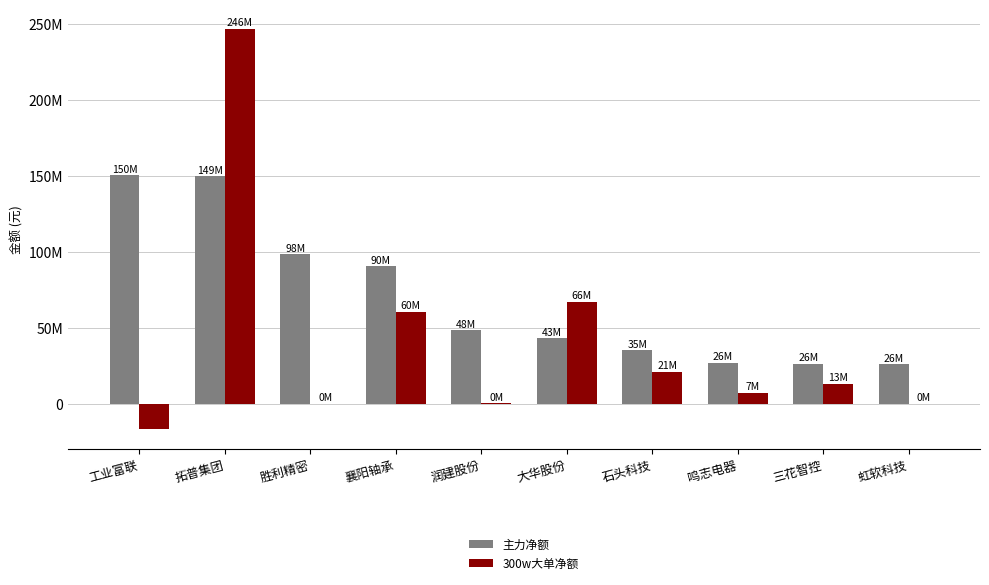

Which series has the largest total across all categories?

主力净额